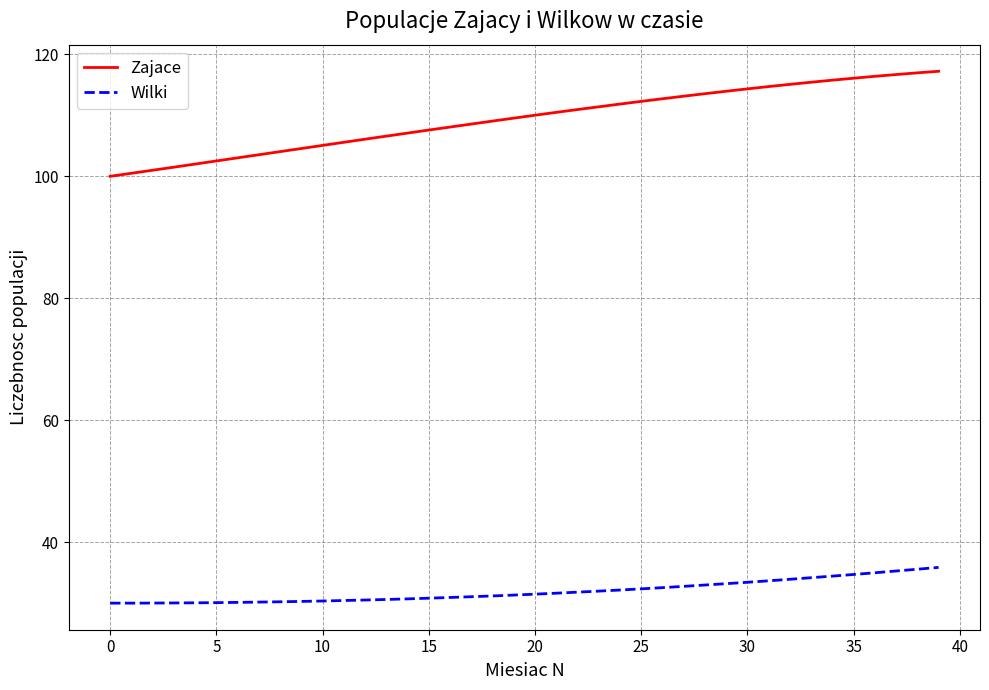

What is the difference between the maximum and minimum values in the Wilki series?

5.9